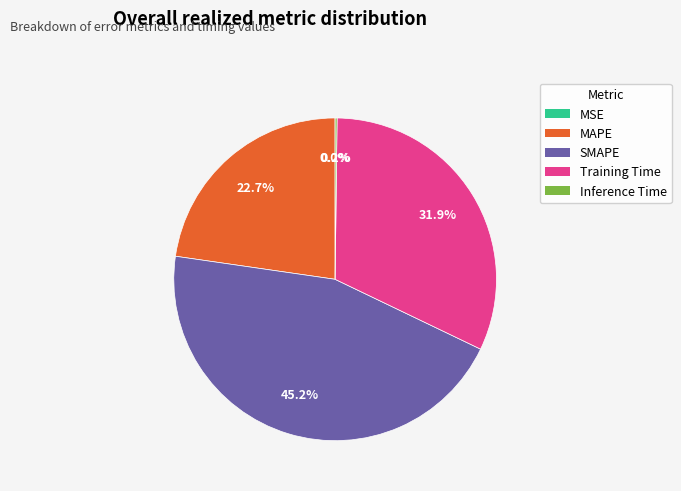

Which has a higher value, Training Time or SMAPE?

SMAPE